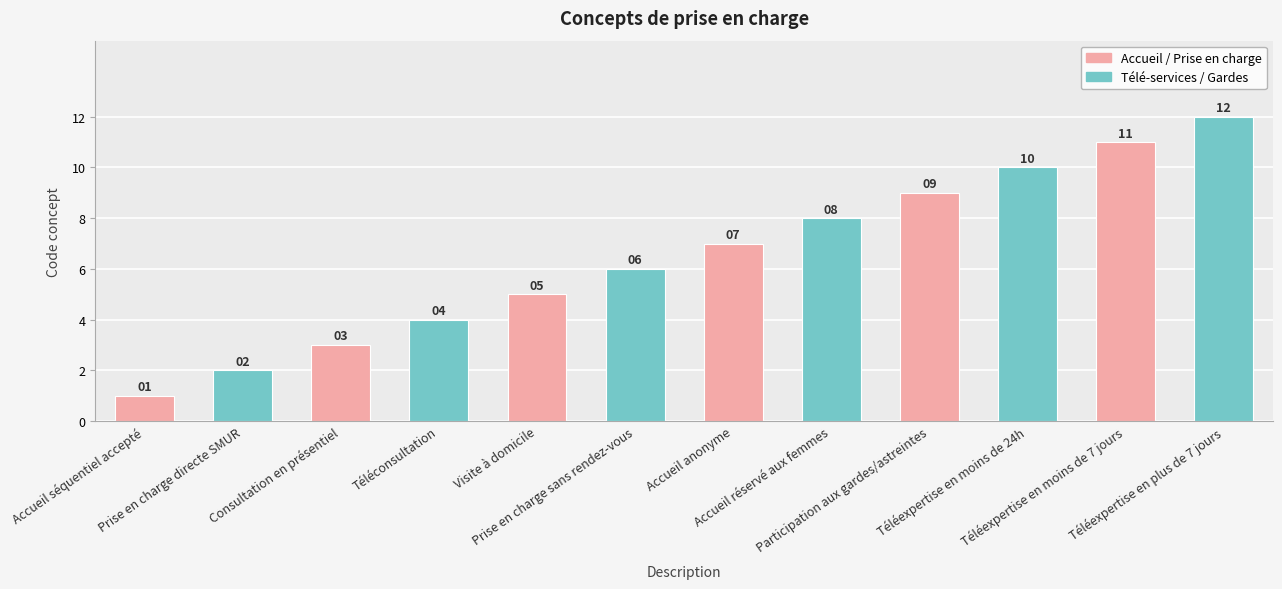

The value at Téléexpertise en plus de 7 jours is 12. True or false?

True